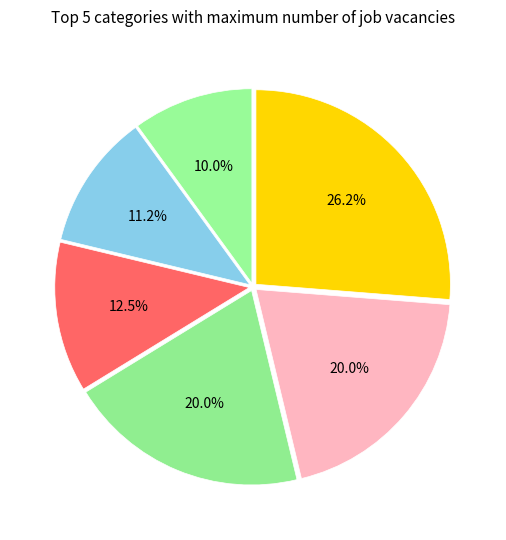

How many segments does this pie chart have?

6